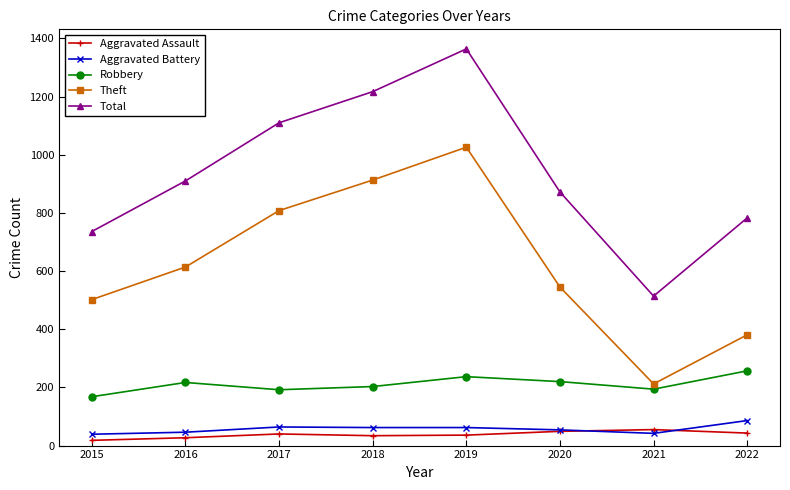

The value of Theft at 2017 is 808. True or false?

True